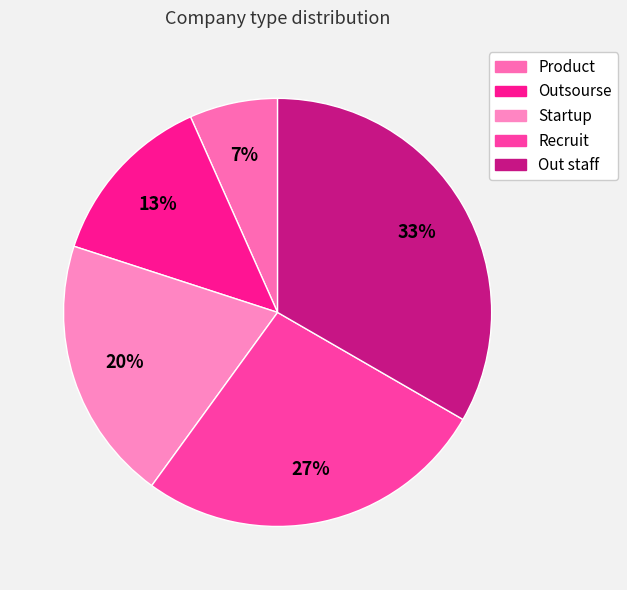

What percentage is NOT represented by Out staff?

66.7%